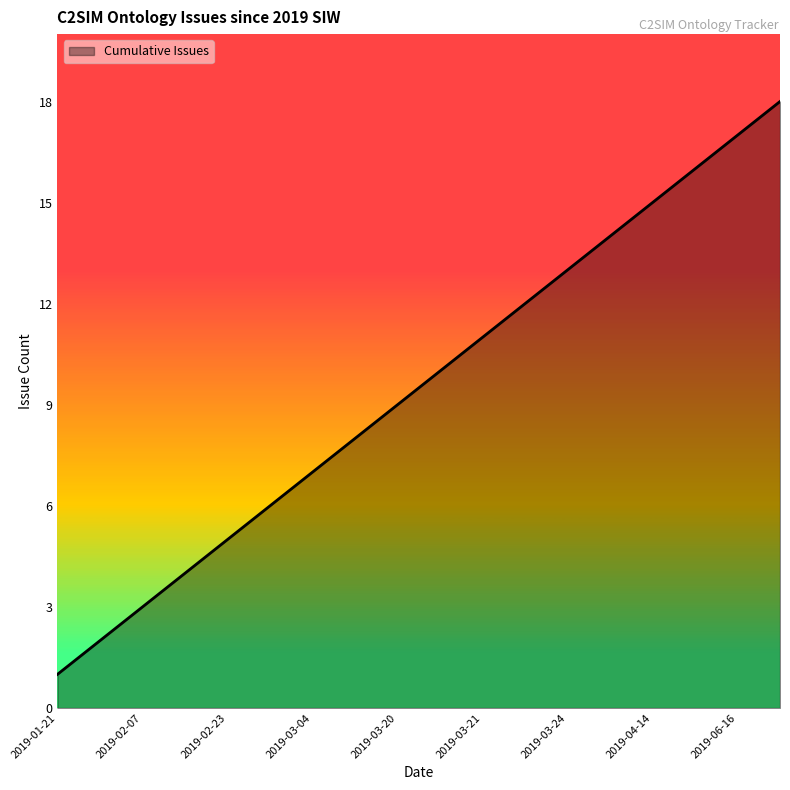

What is the maximum value shown in the chart?

18